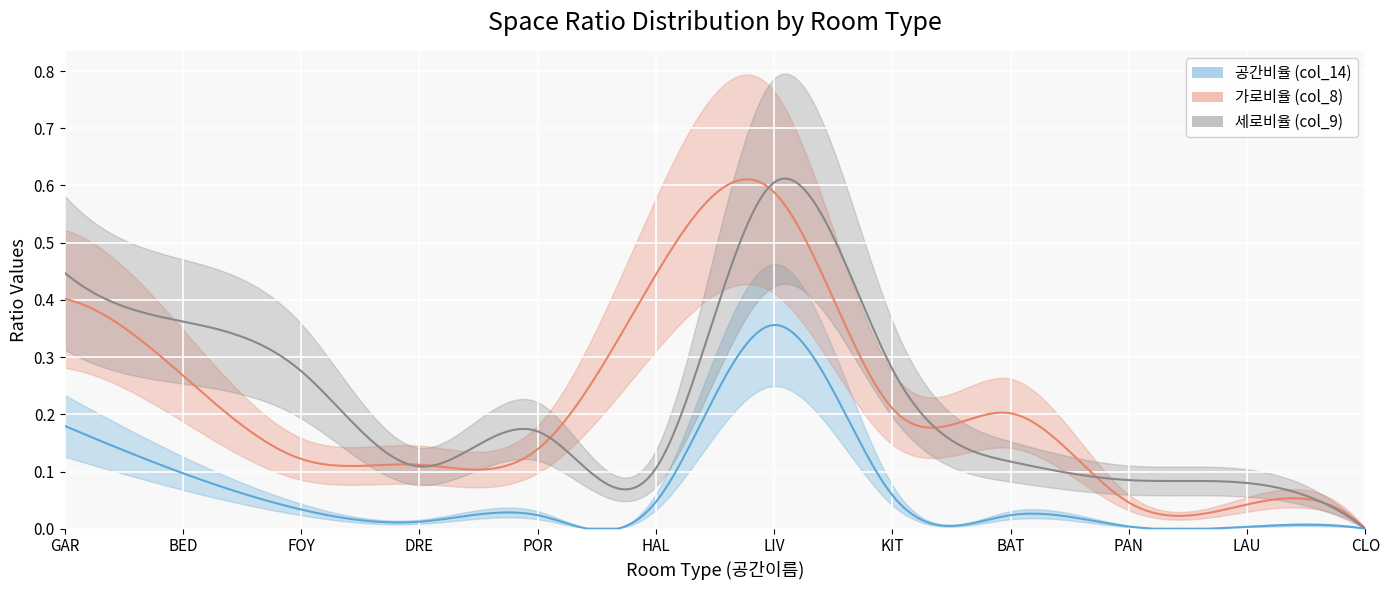

How many lines are shown in the chart?

3